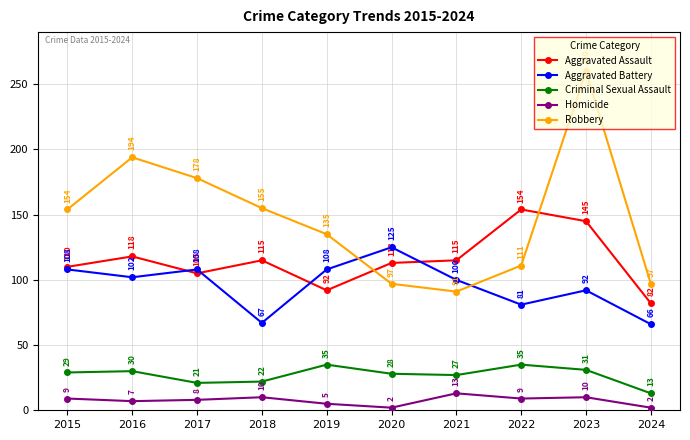

Which category has the highest value in the Aggravated Battery series?

2020